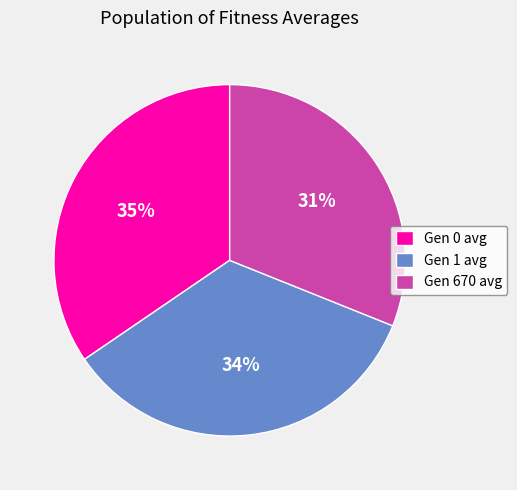

To the nearest percent, what percentage of the pie is Gen 0 avg?

35%